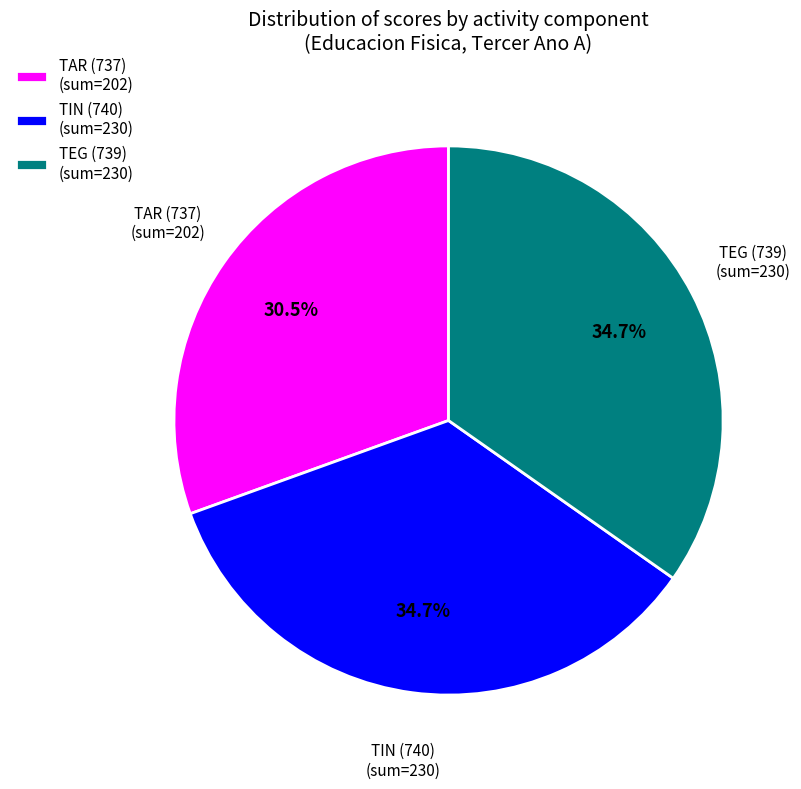

Is there a majority slice in this chart?

No